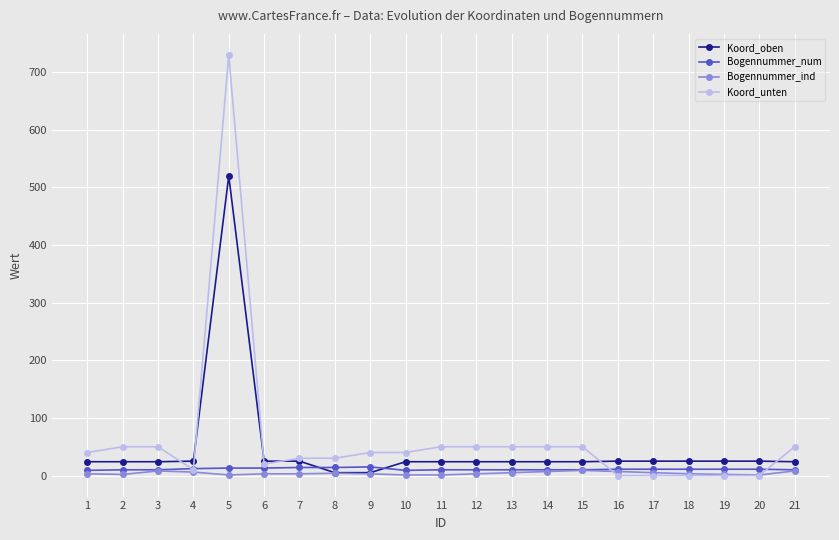

Between 4 and 5, which series saw the biggest shift?

Koord_unten